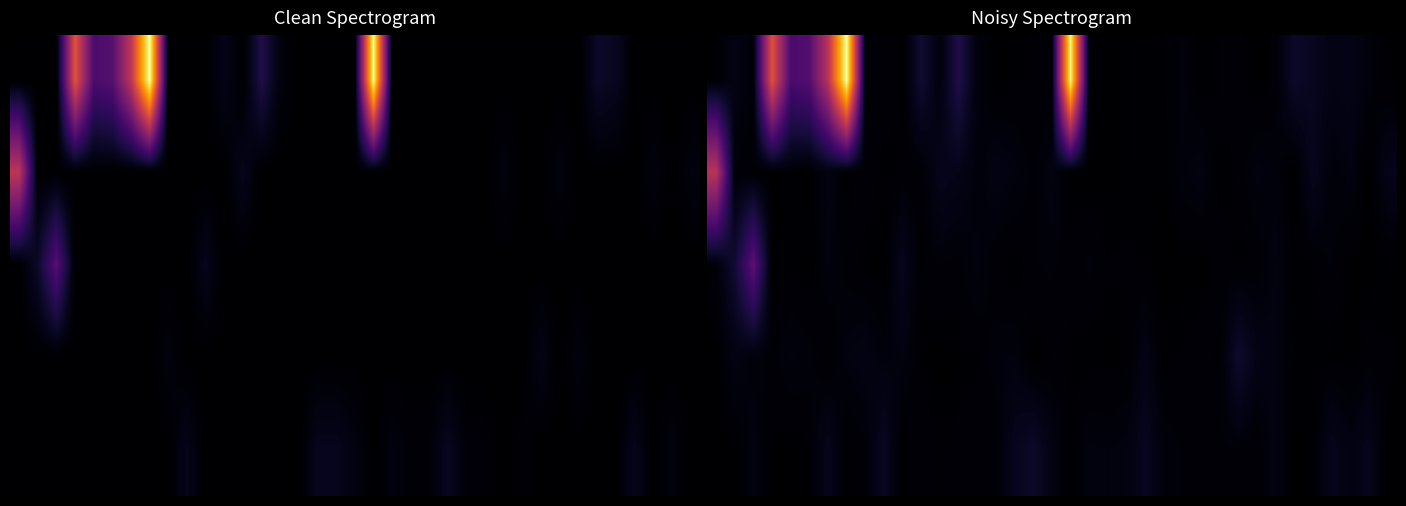

Which has a higher value, 7 or 13?

7